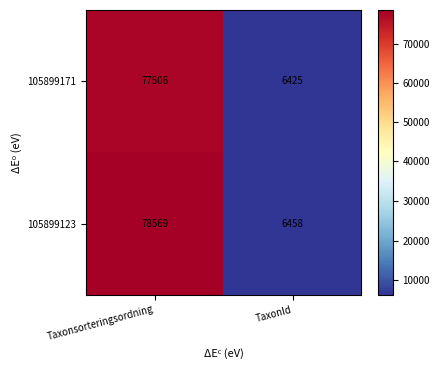

Which series has the largest range (max minus min)?

105899123